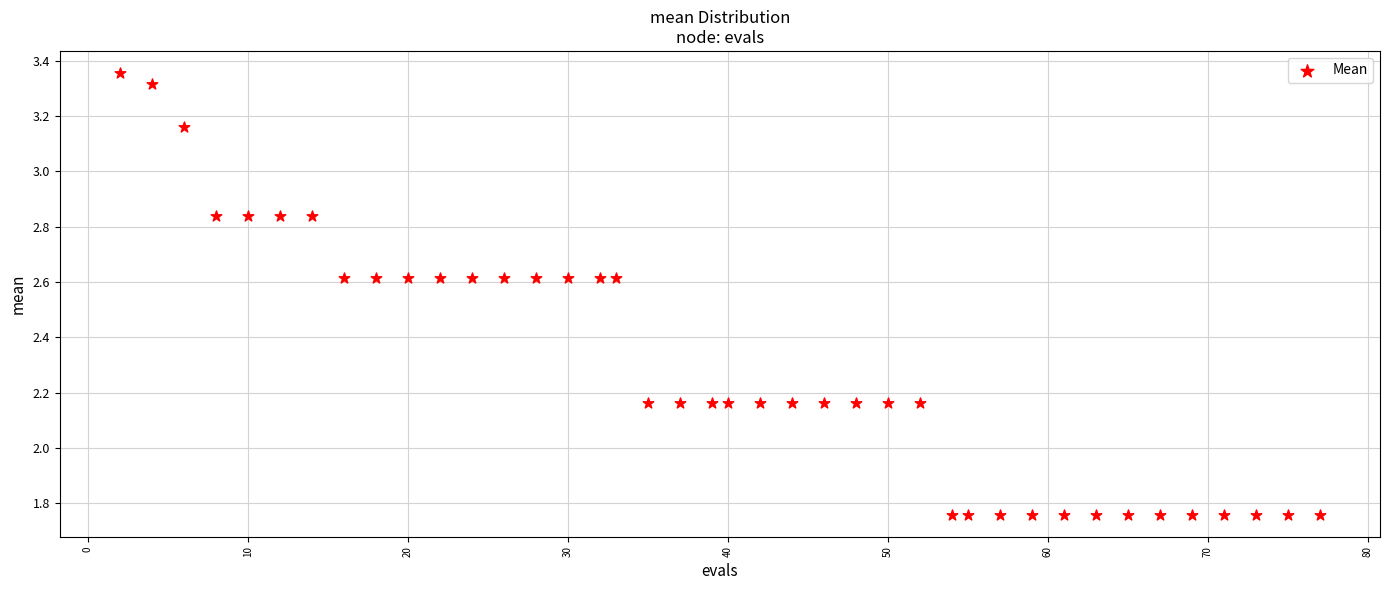

What is the range of Y values (max minus min)?

1.6